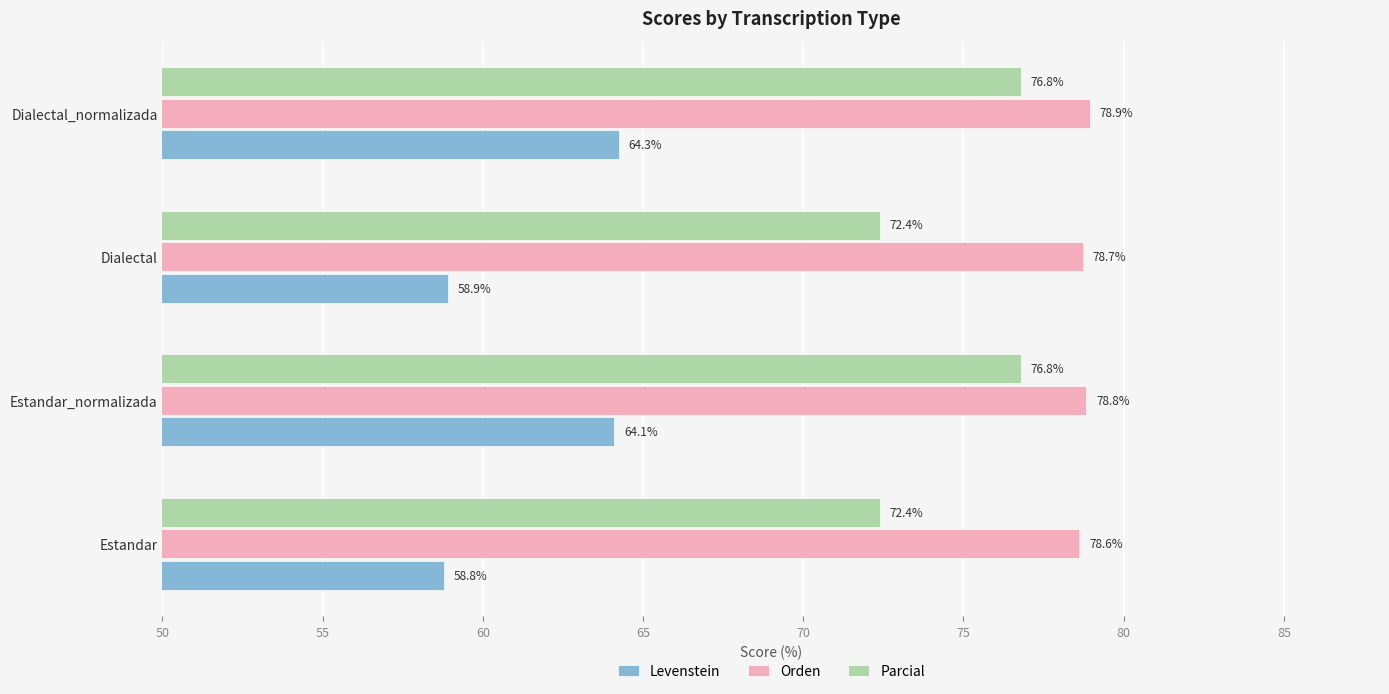

Which series has the largest range (max minus min)?

Levenstein